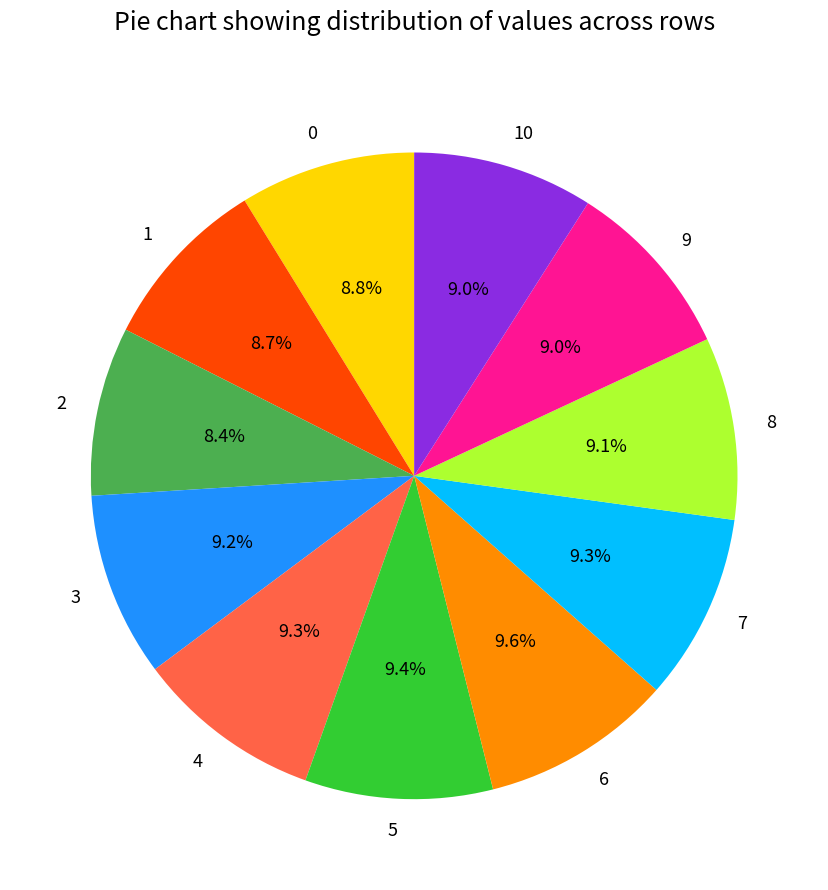

True or false: 8 accounts for 1% of the total.

False